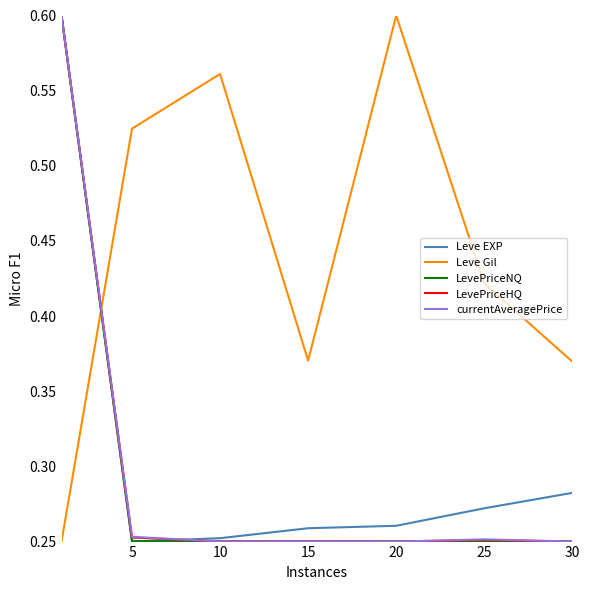

Which series has the largest total across all categories?

Leve Gil